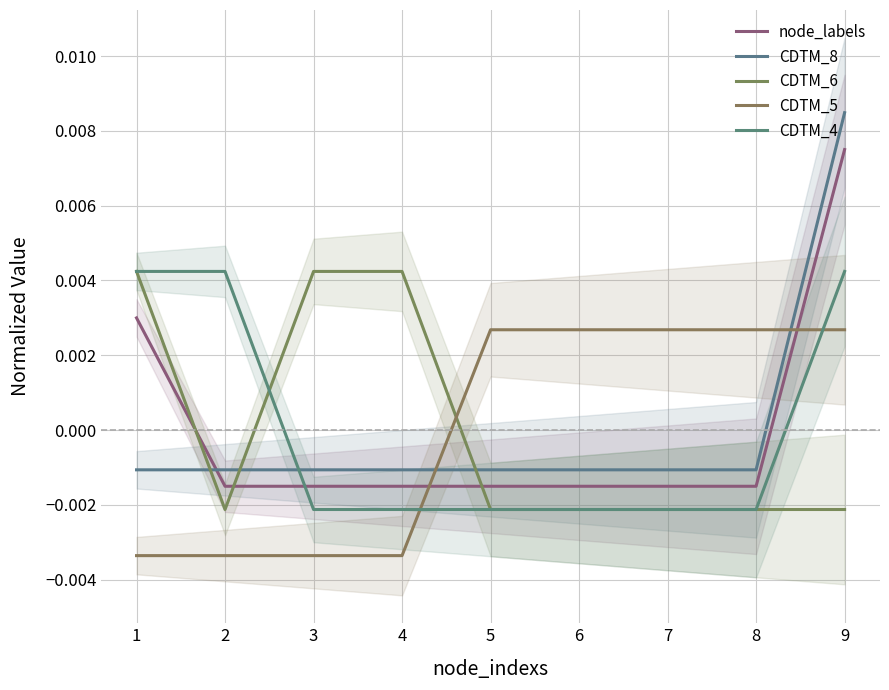

How many lines are shown in the chart?

5